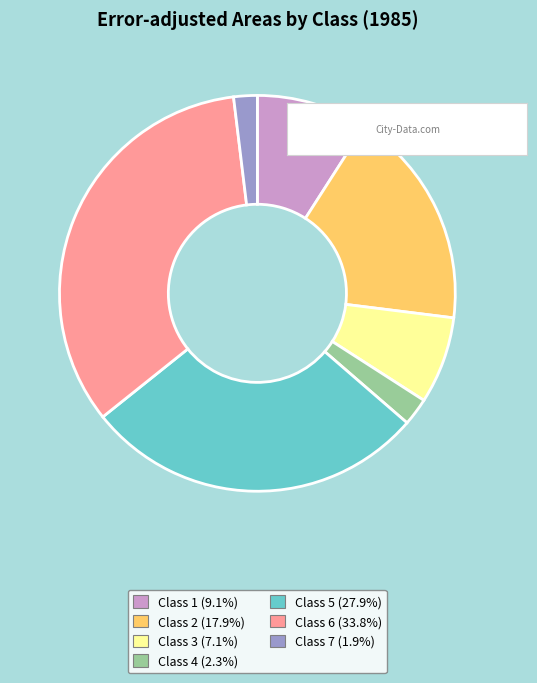

Is there a majority slice in this chart?

No